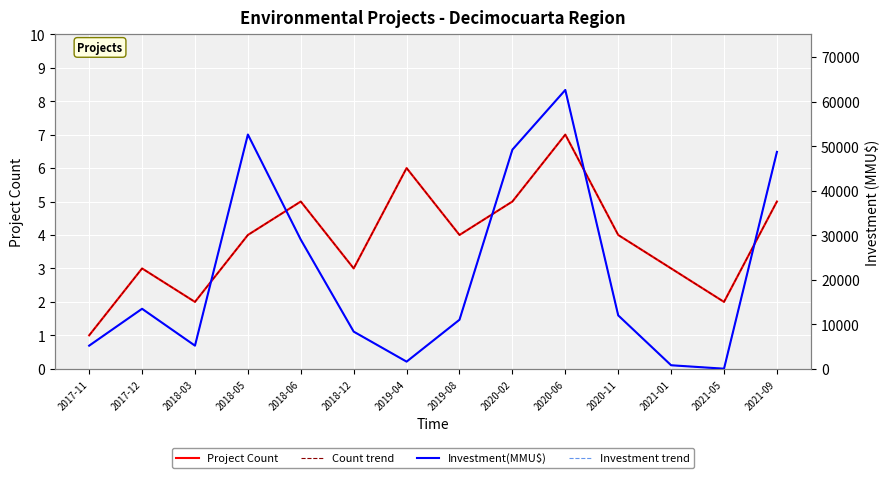

What is the difference between the second highest and second lowest values in the Investment(MMU$) series?

51800